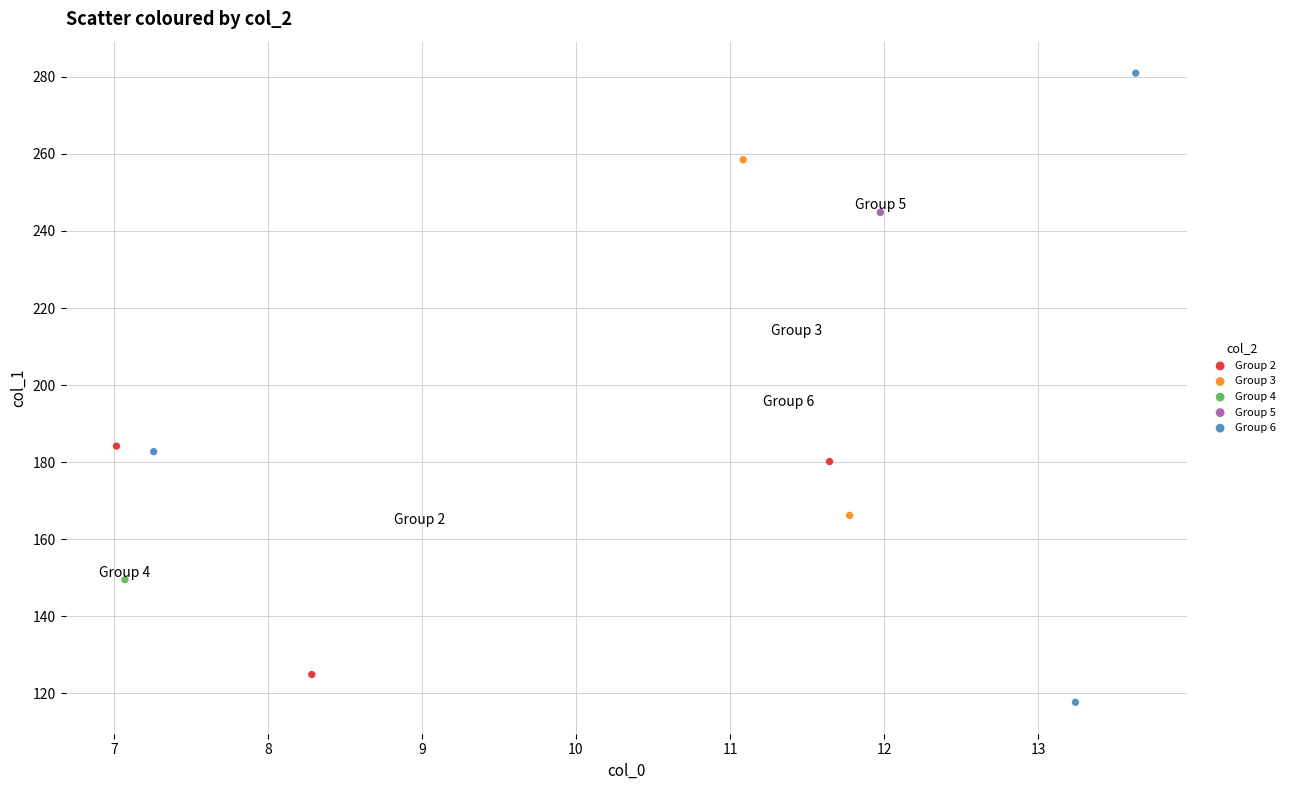

Which series reaches the minimum Y coordinate?

Group 6